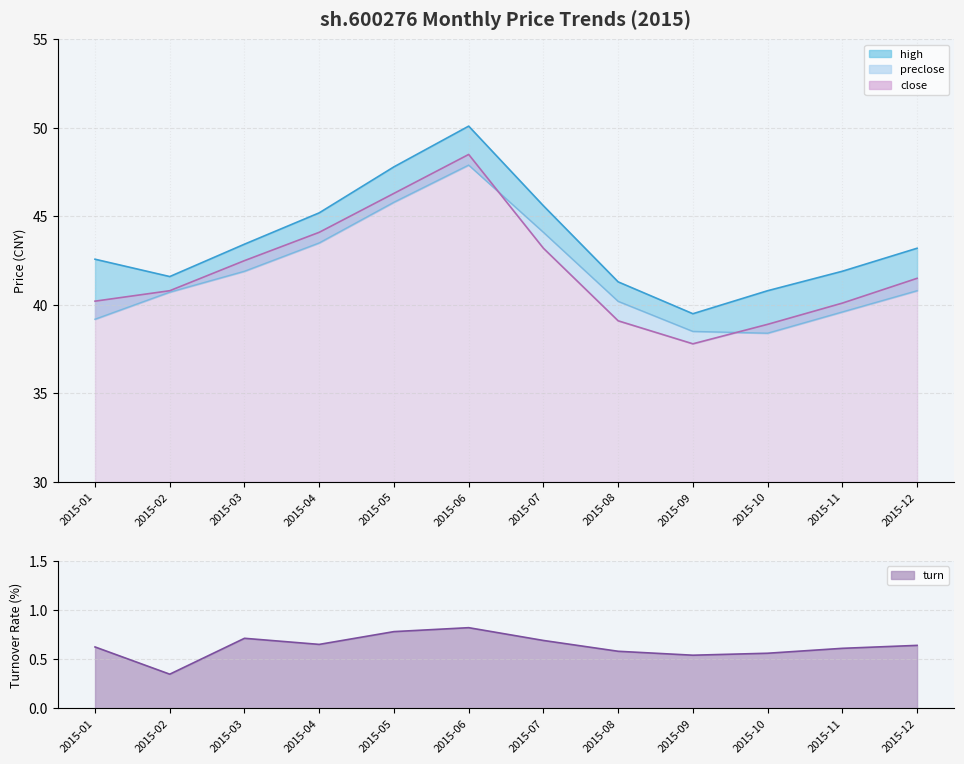

Which series has the widest spread of values?

close